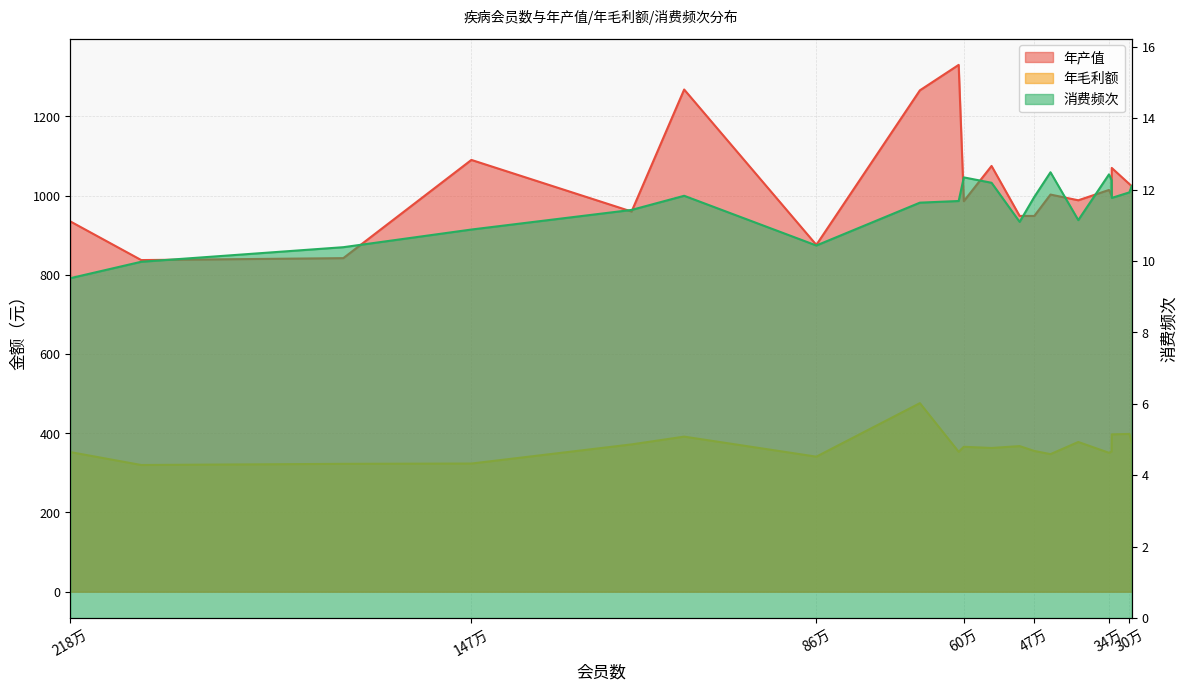

At how many categories does at least one series exceed 1173?

3